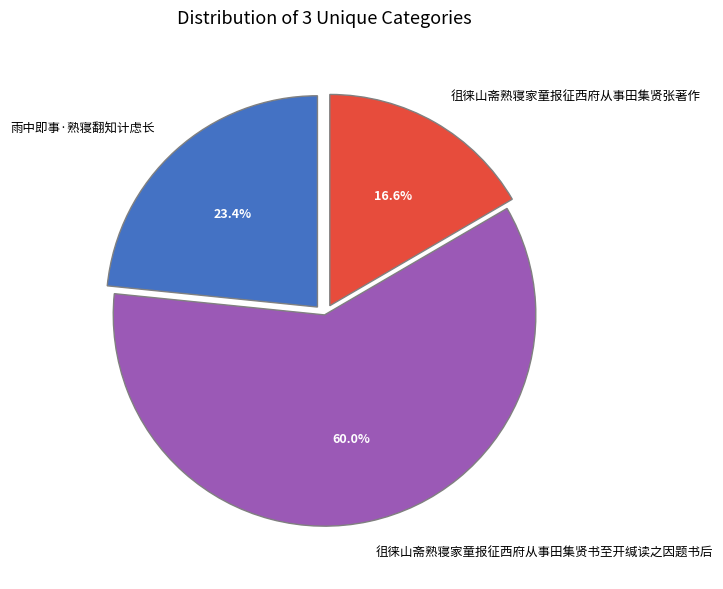

True or false: 徂徕山斋熟寝家童报征西府从事田集贤张著作 accounts for 17% of the total.

True